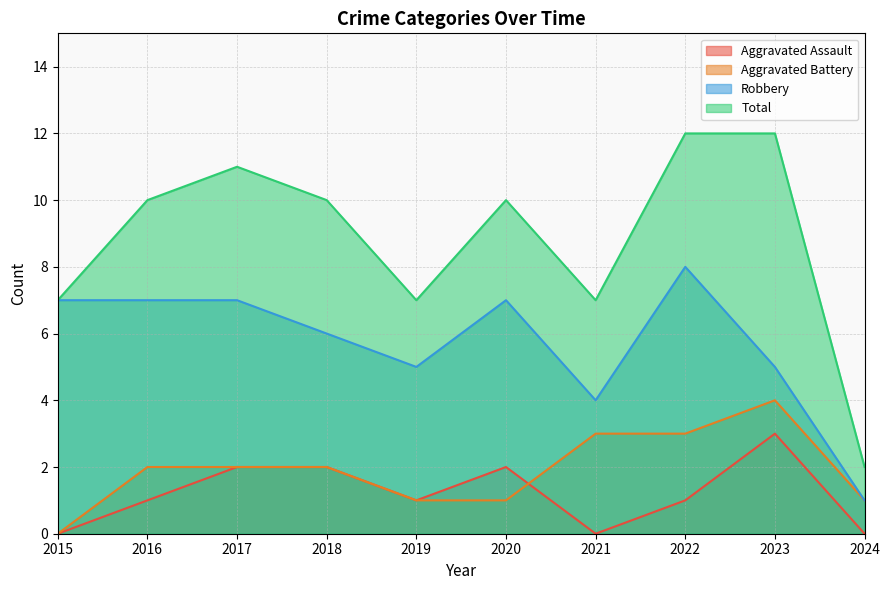

Rank the series at 2023 from lowest to highest value.

Aggravated Assault, Aggravated Battery, Robbery, Total